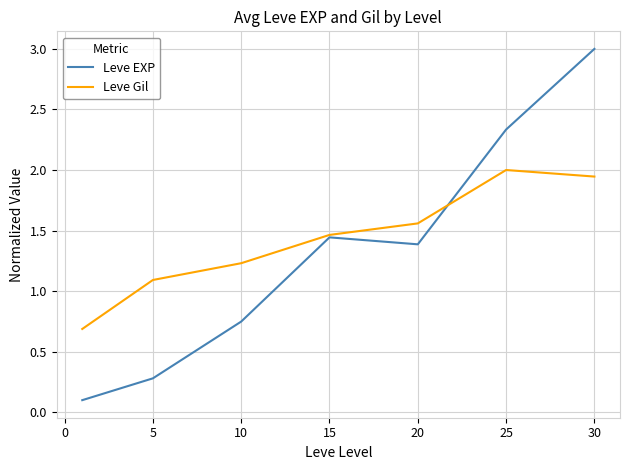

Which series has the largest total across all categories?

Leve Gil